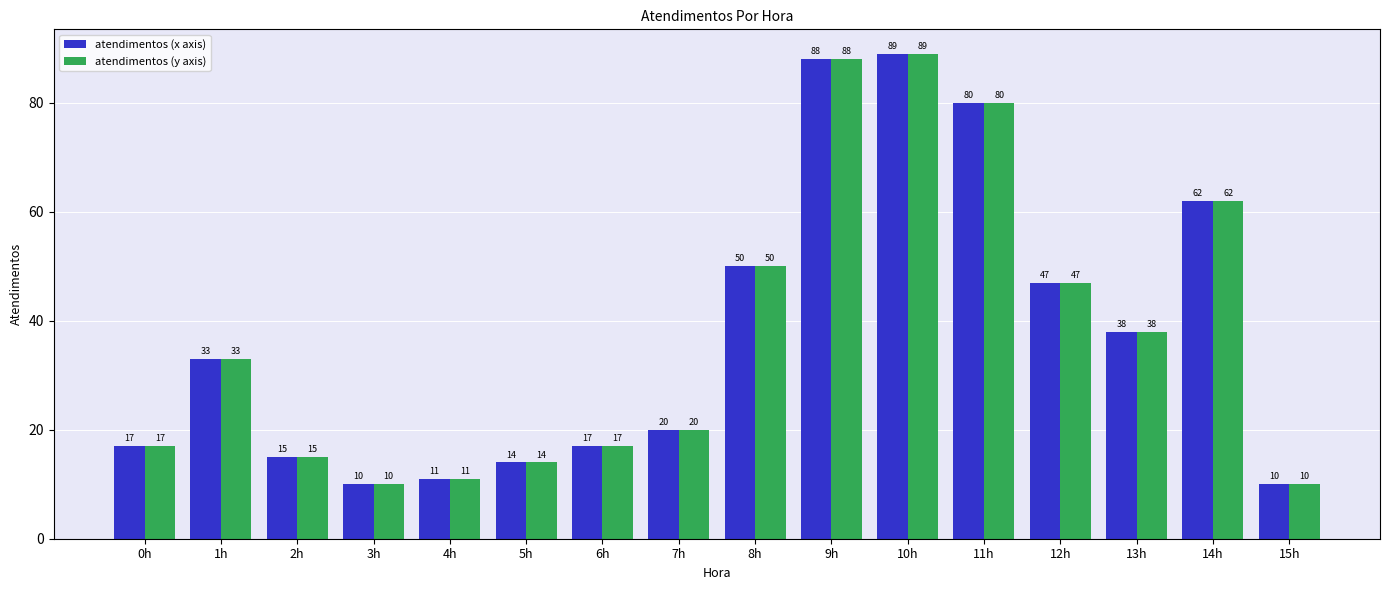

How many data points does each series have?

16